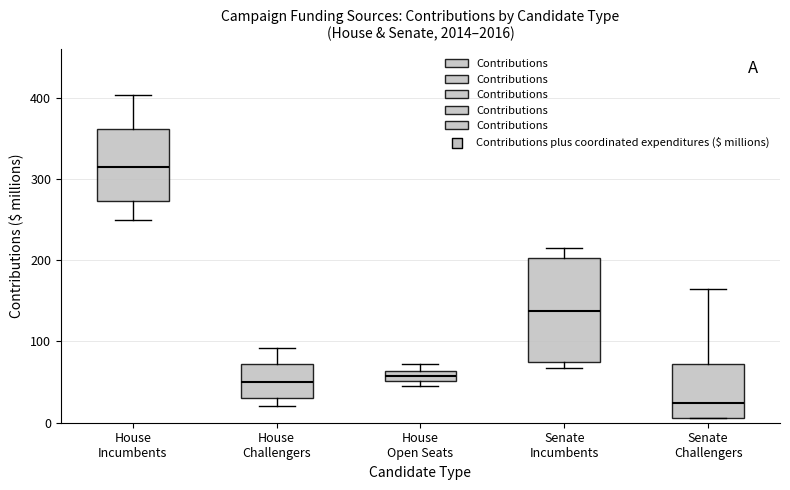

Which box has the lowest median line?

Senate Challengers